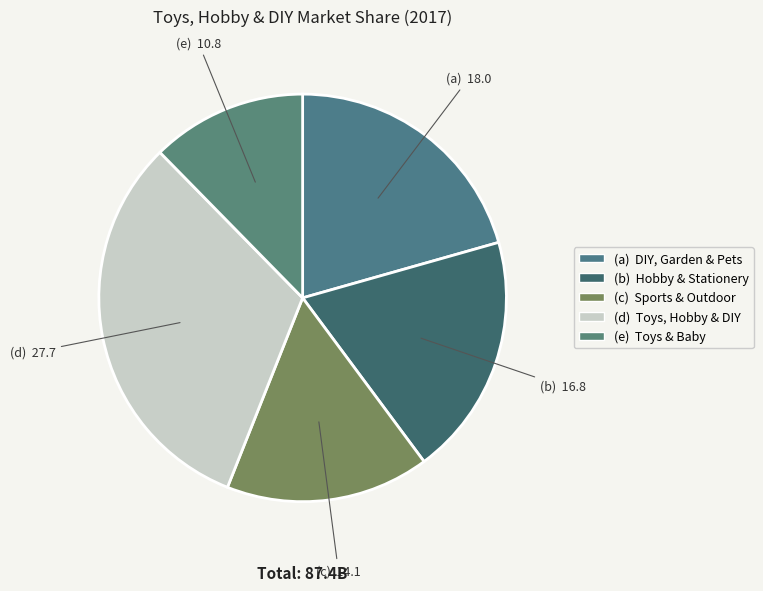

How many slices are in this pie chart?

5